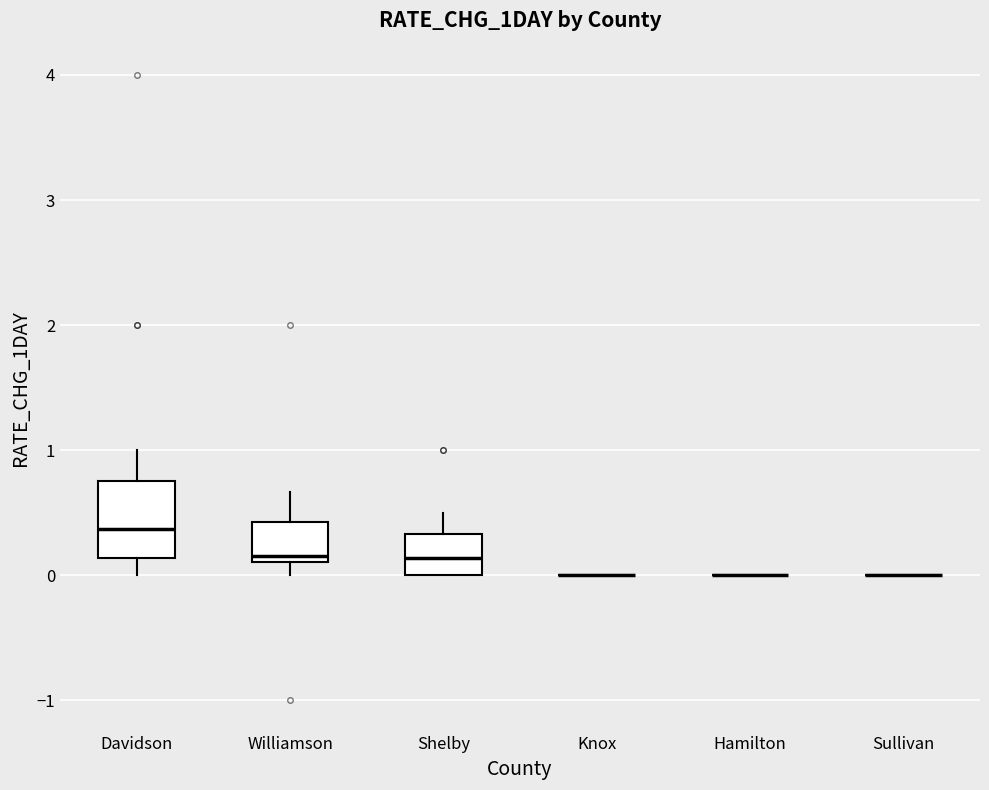

Reading left to right, transcribe this box plot: for each box, give where its median line is, the range the box spans, and where its two whiskers end, as read against the y-axis. The values are not printed on the chart, so give them approximately, as read against the axis.

Davidson: median 0.4, box 0.1 to 0.8, whiskers 0.0 to 1.0
Williamson: median 0.2, box 0.1 to 0.4, whiskers 0.0 to 0.7
Shelby: median 0.1, box 0.0 to 0.3, whiskers 0.0 to 0.5
Knox: box collapsed to a line at 0.0, whiskers 0.0 to 0.0
Hamilton: box collapsed to a line at 0.0, whiskers 0.0 to 0.0
Sullivan: box collapsed to a line at 0.0, whiskers 0.0 to 0.0